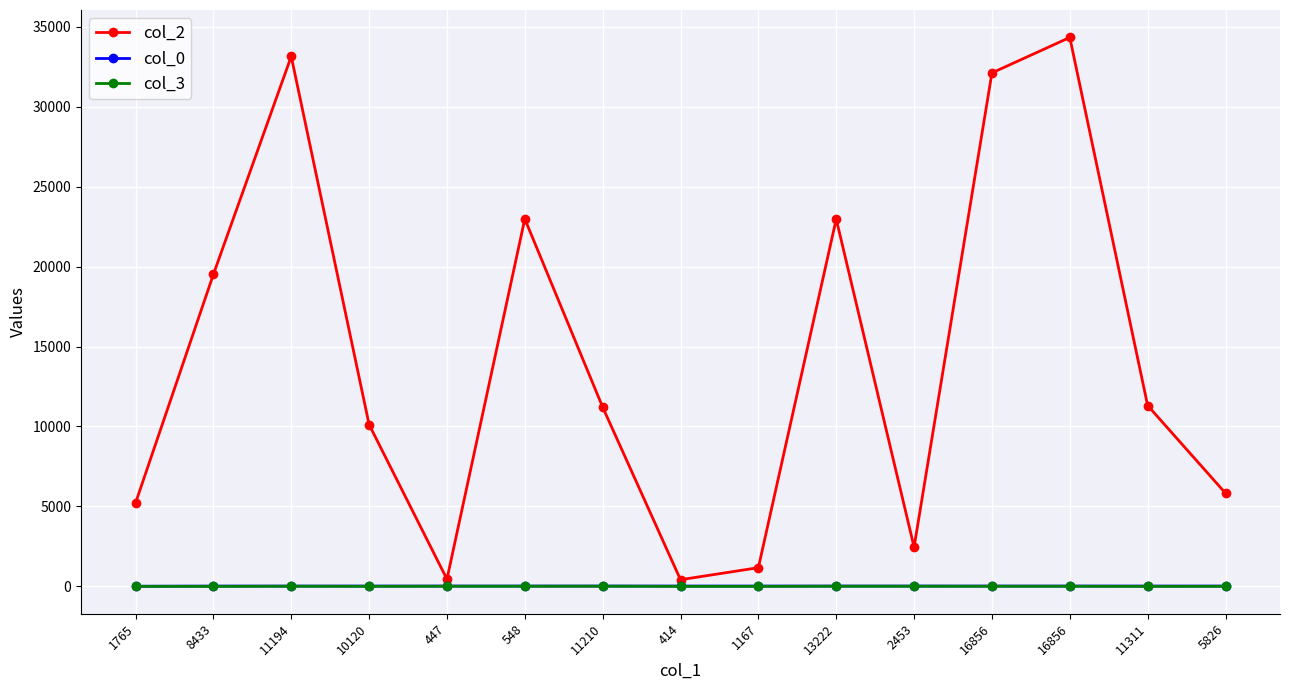

Reading right to left, transcribe all the data shown in this chart.

col_2: 5826=5826.0	11311=11311.0	16856=34333.0	16856=32115.0	2453=2453.0	13222=22973.0	1167=1167.0	414=414.0	11210=11210.0	548=22982.0	447=447.0	10120=10120.0	11194=33149.0	8433=19510.0	1765=5212.0
col_0: 5826=17.5	11311=17.5	16856=17.5	16856=17.5	2453=17.5	13222=17.5	1167=17.5	414=17.5	11210=17.5	548=16.9	447=16.9	10120=16.9	11194=16.3	8433=16.3	1765=6.6
col_3: 5826=2.0	11311=0.0	16856=5.0	16856=5.0	2453=7.0	13222=7.0	1167=0.0	414=0.0	11210=10.0	548=7.0	447=7.0	10120=2.0	11194=7.0	8433=0.0	1765=0.0